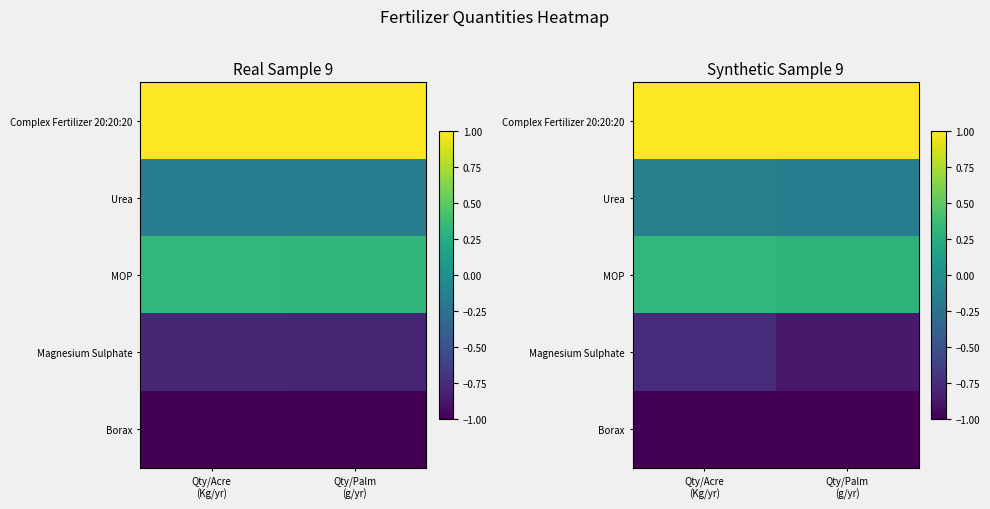

Reading left to right, list all the values displayed in this chart.

row_0: Qty/Acre
(Kg/yr)=1.0	Qty/Palm
(g/yr)=1.1
row_1: Qty/Acre
(Kg/yr)=-0.1	Qty/Palm
(g/yr)=-0.1
row_2: Qty/Acre
(Kg/yr)=0.3	Qty/Palm
(g/yr)=0.3
row_3: Qty/Acre
(Kg/yr)=-0.7	Qty/Palm
(g/yr)=-0.9
row_4: Qty/Acre
(Kg/yr)=-1.0	Qty/Palm
(g/yr)=-1.0